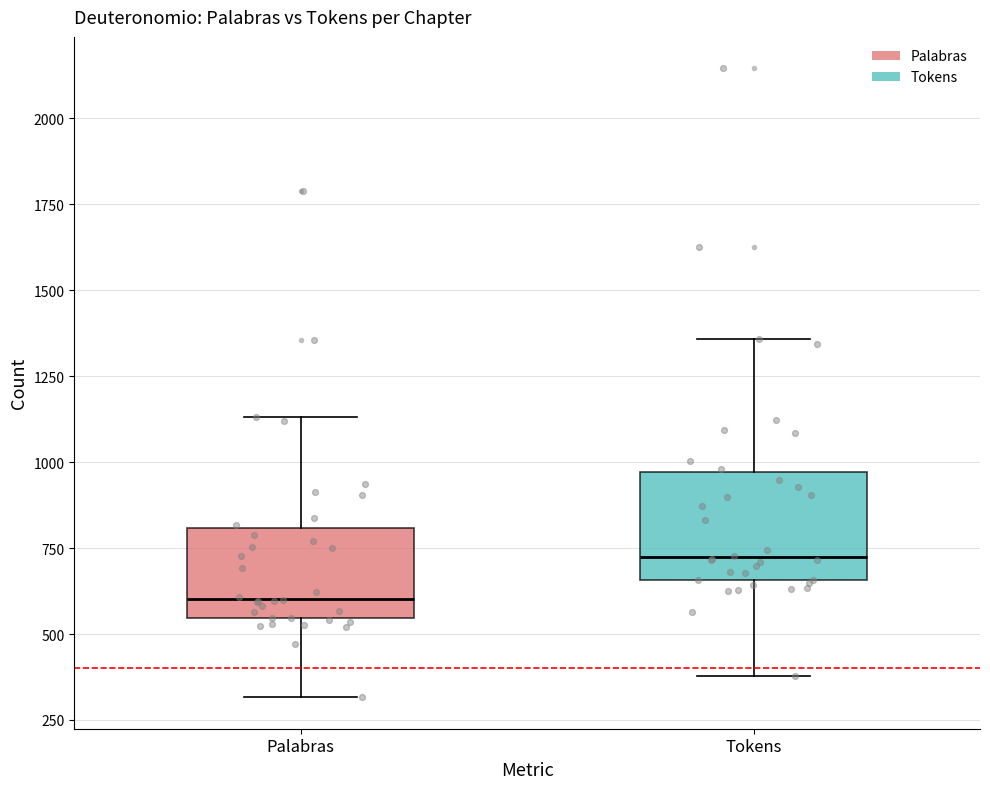

Where is the upper edge of the box for Palabras on the y-axis? The values are not printed on the chart, so give them approximately, as read against the axis.

800